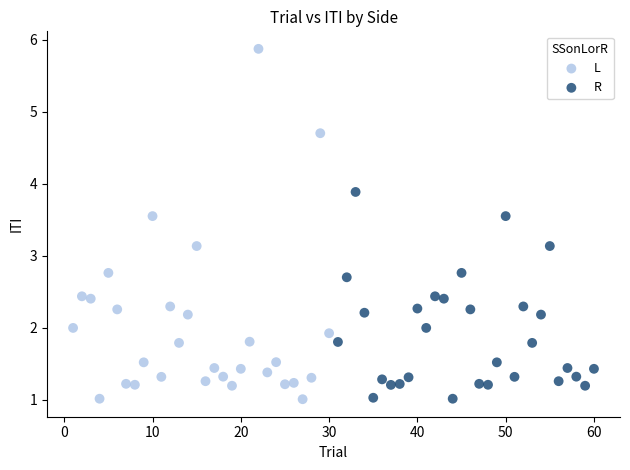

Which series reaches the maximum Y coordinate?

L